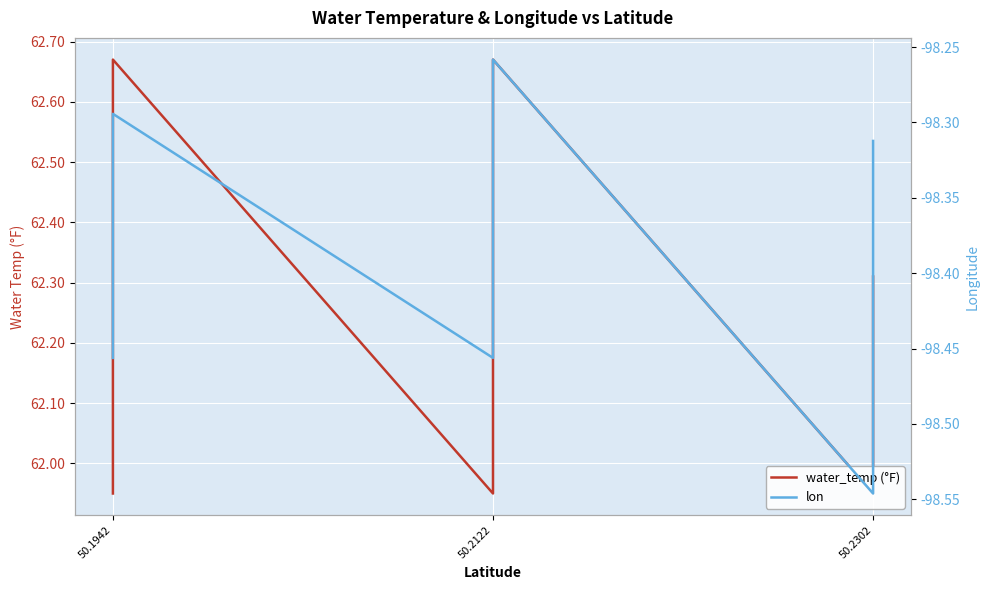

True or false: lon and water_temp cross at least once.

False